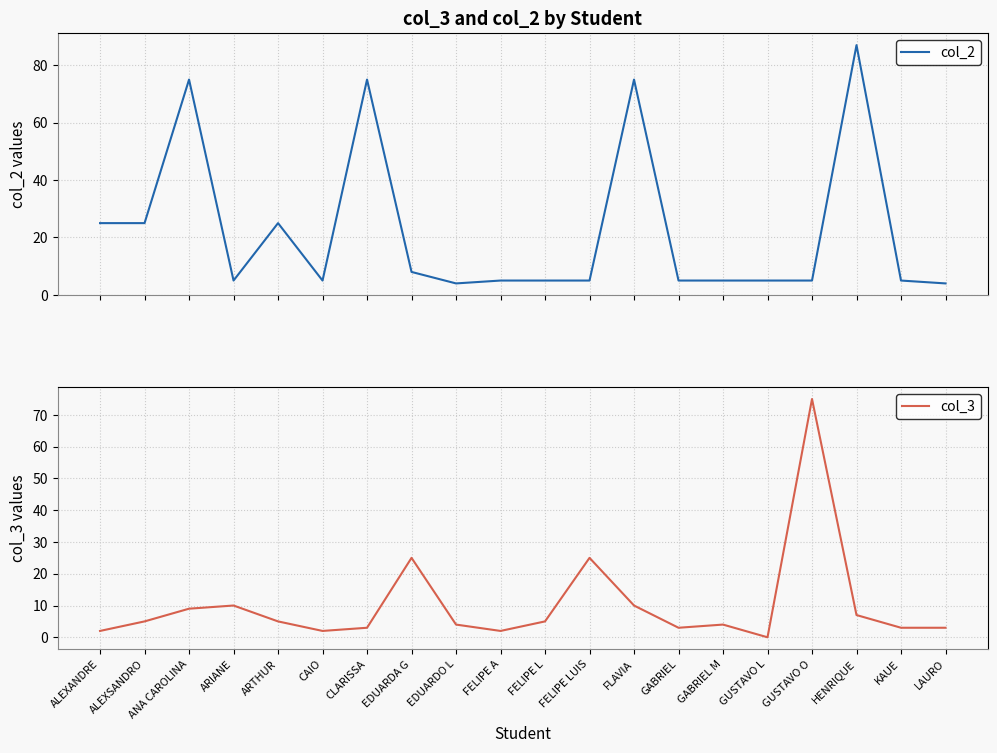

At which label is col_3 closest to 37?

EDUARDA G